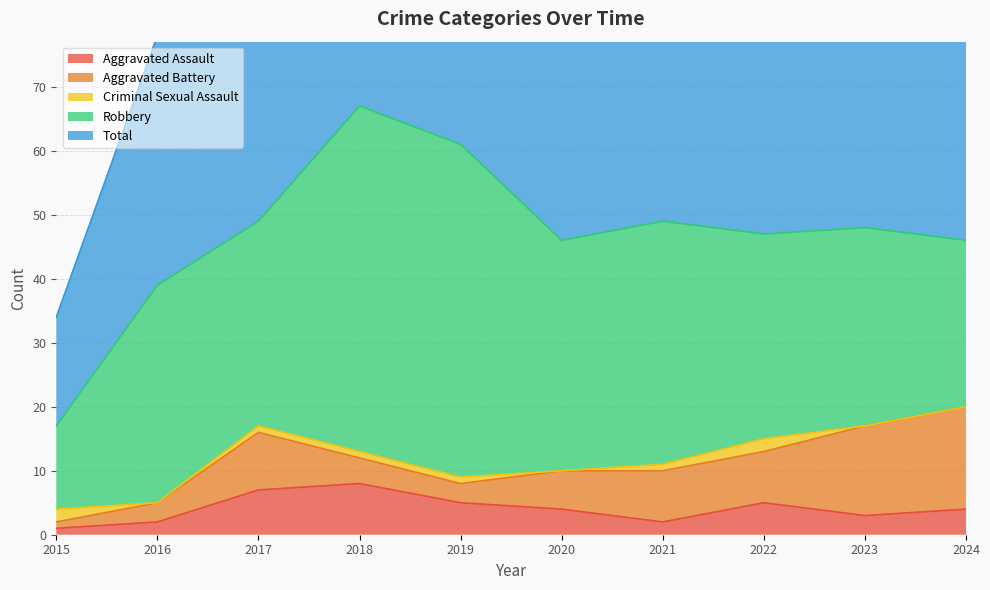

Is the value of Criminal Sexual Assault at 2022 greater than the value of Total at 2019?

No